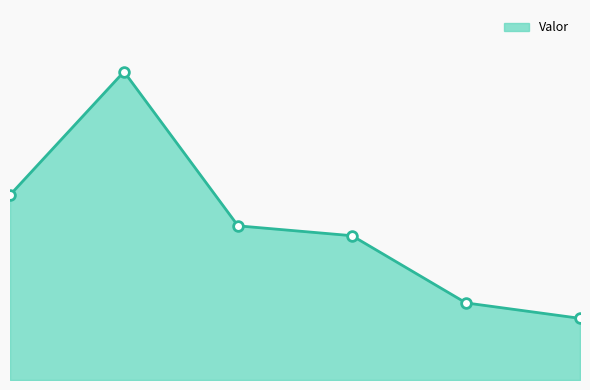

List the labels in order of value, largest first.

2023-01-02 #2, 2023-01-02 #1, 2023-01-06 #3, 2023-01-06 #4, 2023-01-15 #5, 2023-01-15 #6